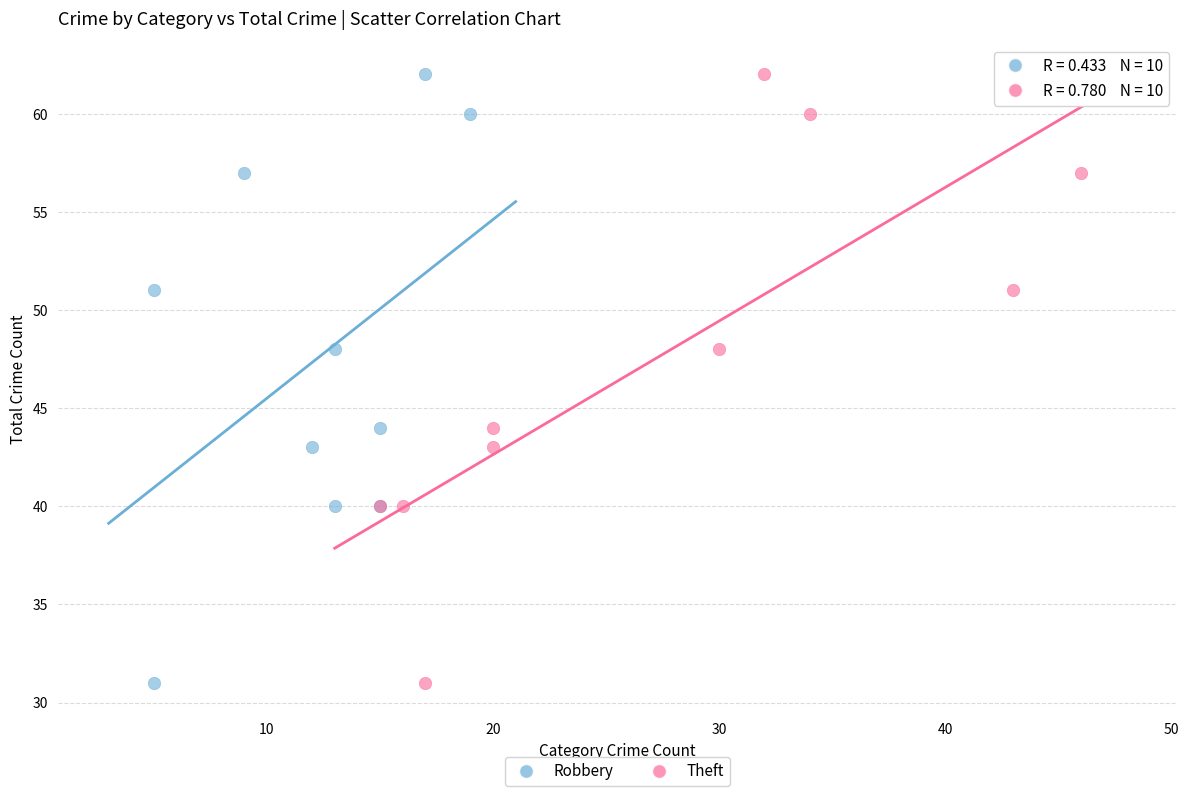

What are all the series names shown in the legend?

Robbery, Theft